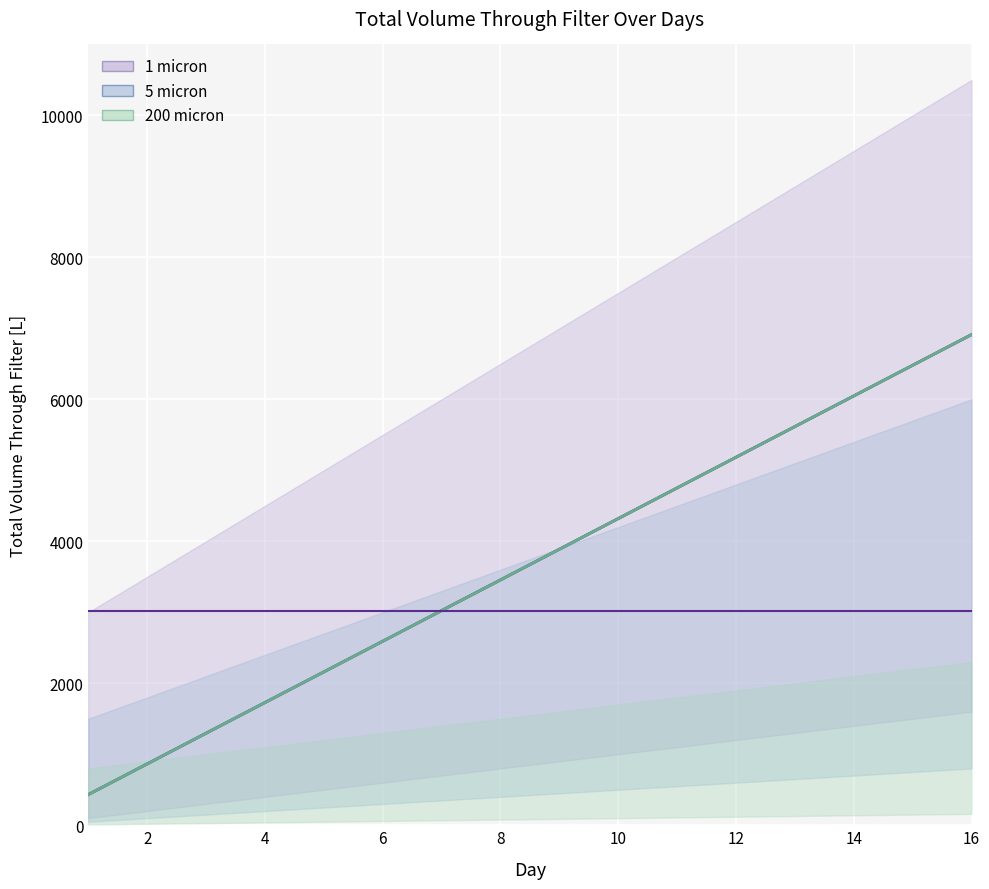

Is it true that 200 micron equals 8511 at 12?

False